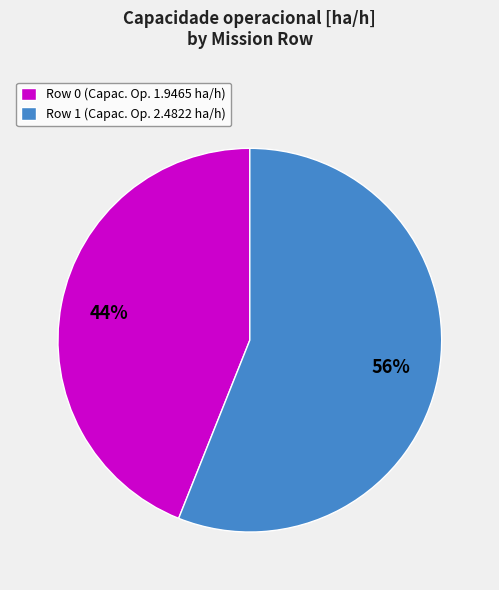

To the nearest percent, what percentage of the pie is Row 1?

56%